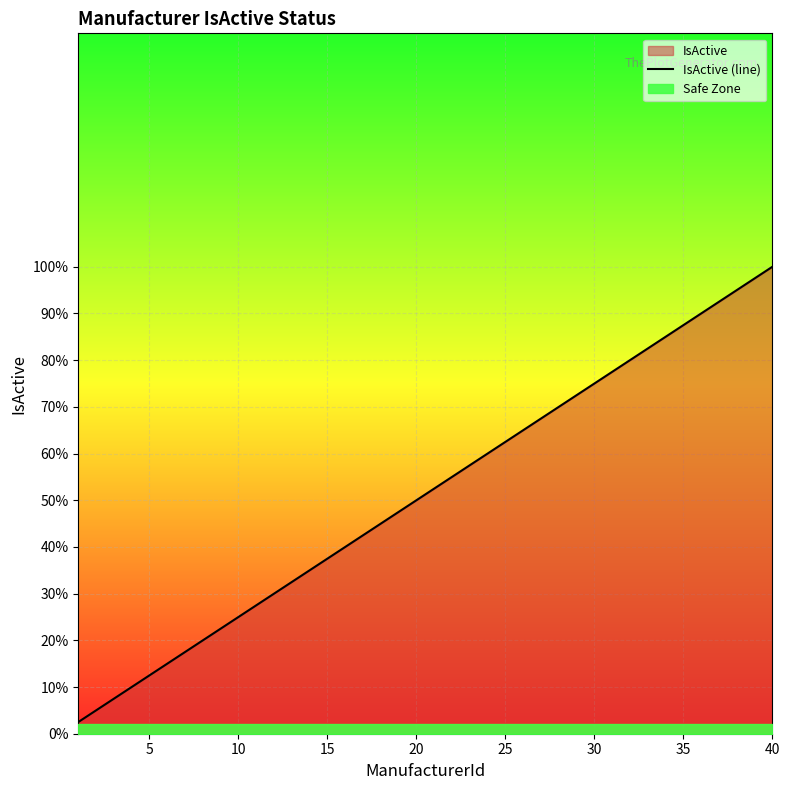

Reading left to right, what are all the values shown in this chart?

0.0	0.1	0.1	0.1	0.1	0.1	0.2	0.2	0.2	0.2	0.3	0.3	0.3	0.3	0.4	0.4	0.4	0.5	0.5	0.5	0.5	0.6	0.6	0.6	0.6	0.7	0.7	0.7	0.7	0.8	0.8	0.8	0.8	0.8	0.9	0.9	0.9	0.9	1.0	1.0